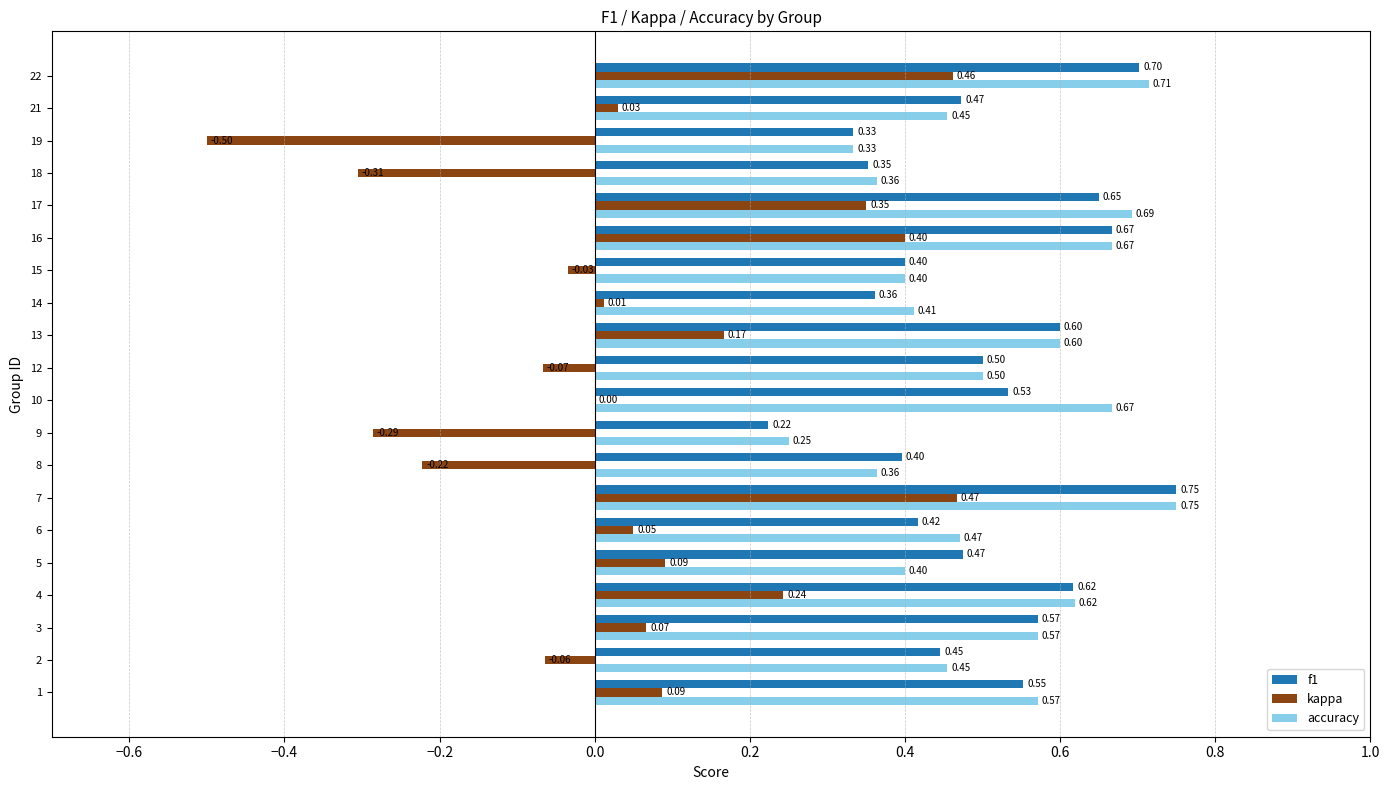

What is the sum of the accuracy values at 8 and 12?

0.9